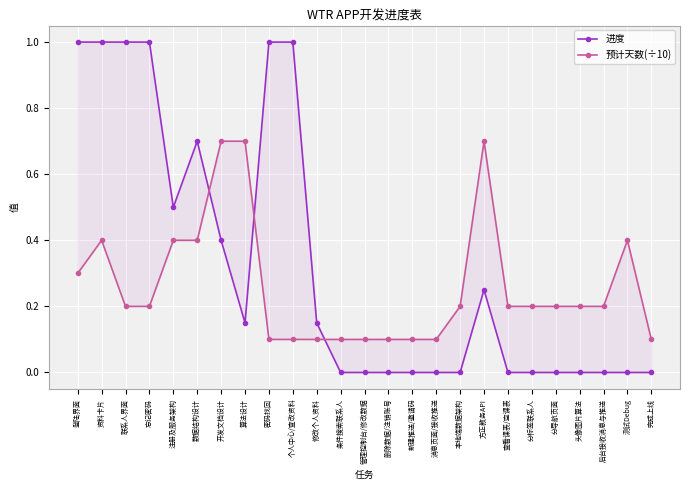

True or false: 进度 and 预计天数(÷10) cross at least once.

True